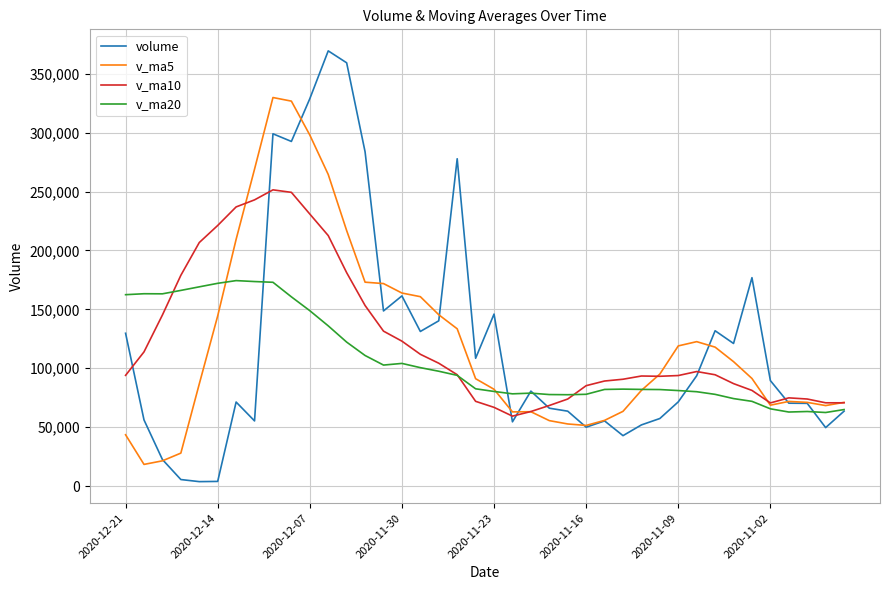

What is the difference between the second highest and minimum values in the v_ma10 series?

189941.7